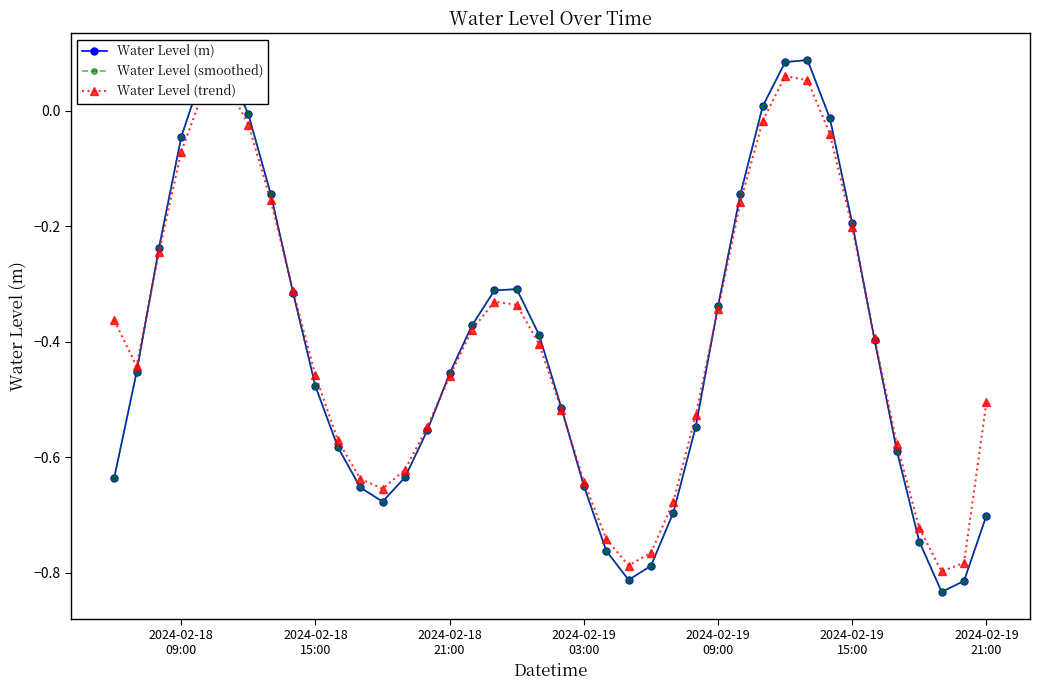

True or false: Water Level (trend) has more than 2 points higher than both neighbors.

True